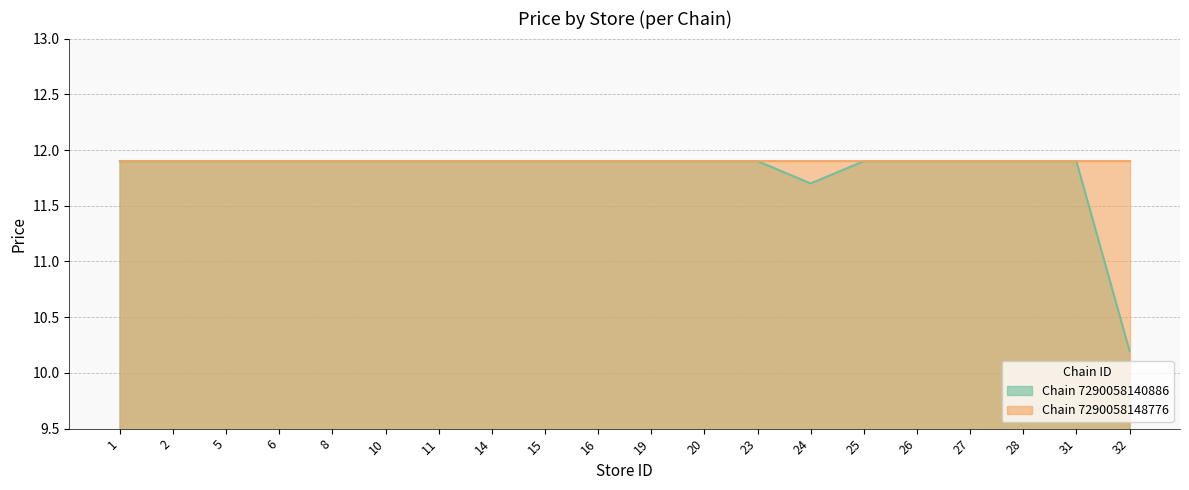

Between 2 and 15, which is larger?

2